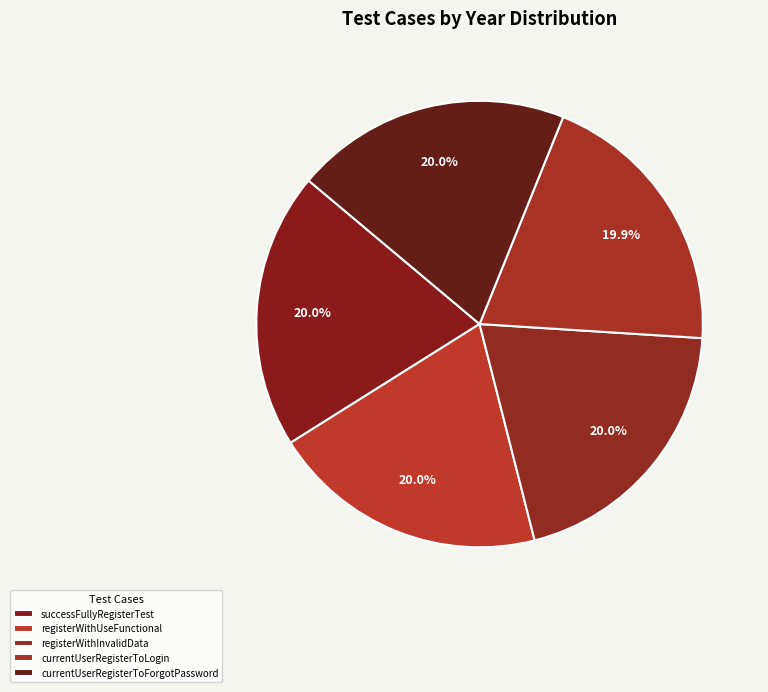

Count the number of slices in the pie.

5